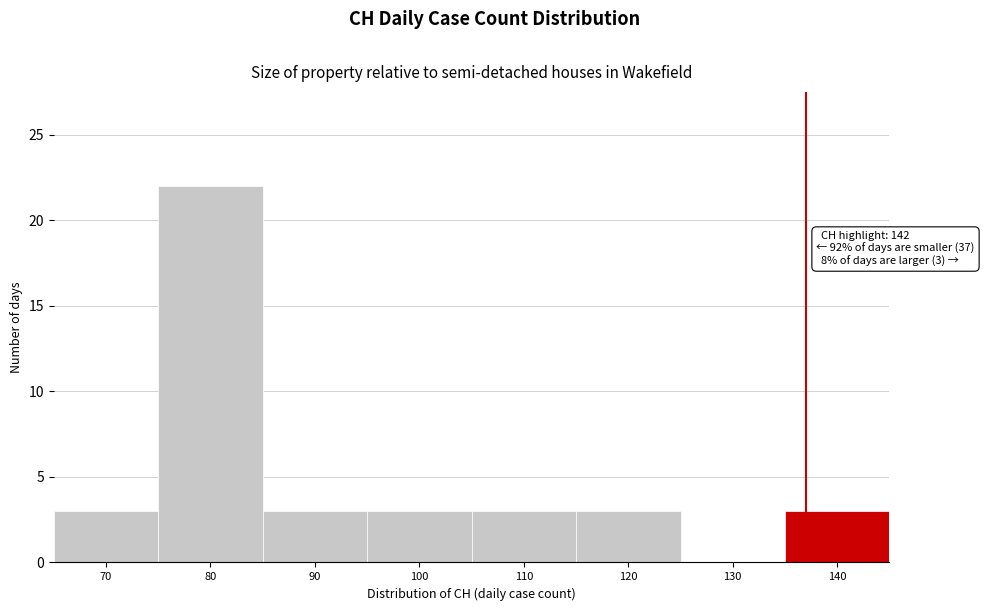

Reading right to left, what are all the values shown in this chart?

140=3	130=0	120=3	110=3	100=3	90=3	80=22	70=3